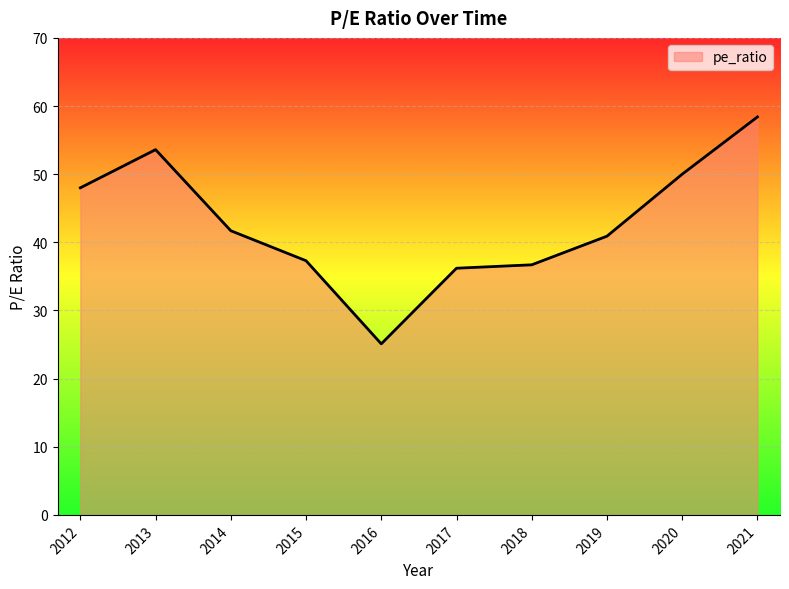

The chart shows a value of 36.7 at 2018. True or false?

True